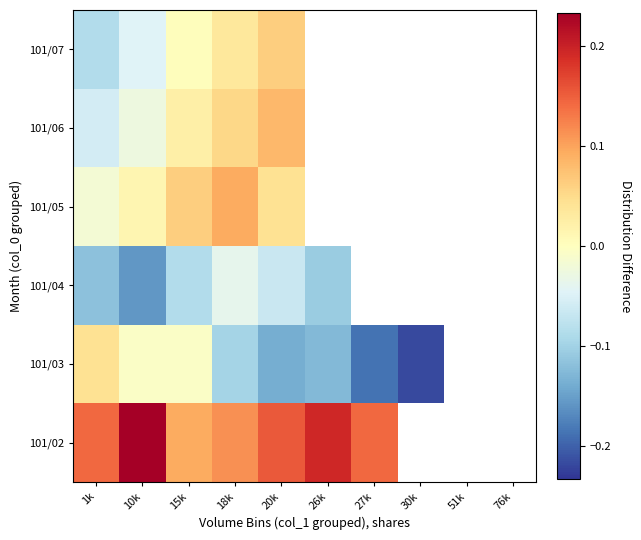

Is it true that 101/06 equals -0.1 at 1k?

True